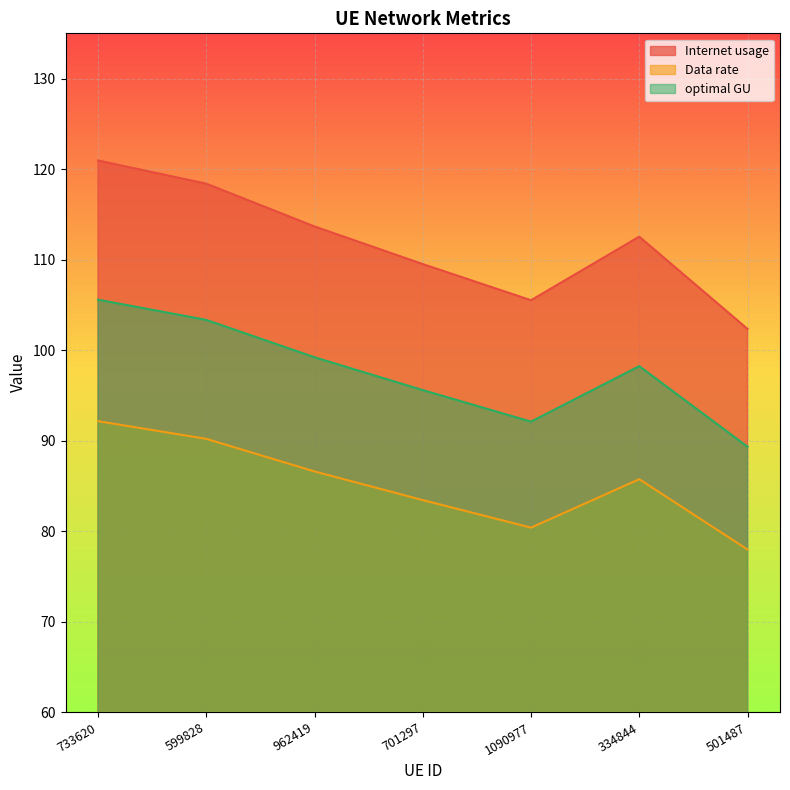

Reading right to left, list all the values displayed in this chart.

Internet usage: 102.3	112.5	105.5	109.5	113.7	118.4	120.9
Data rate: 78.0	85.7	80.4	83.4	86.6	90.2	92.2
optimal GU: 89.3	98.2	92.1	95.6	99.2	103.3	105.6